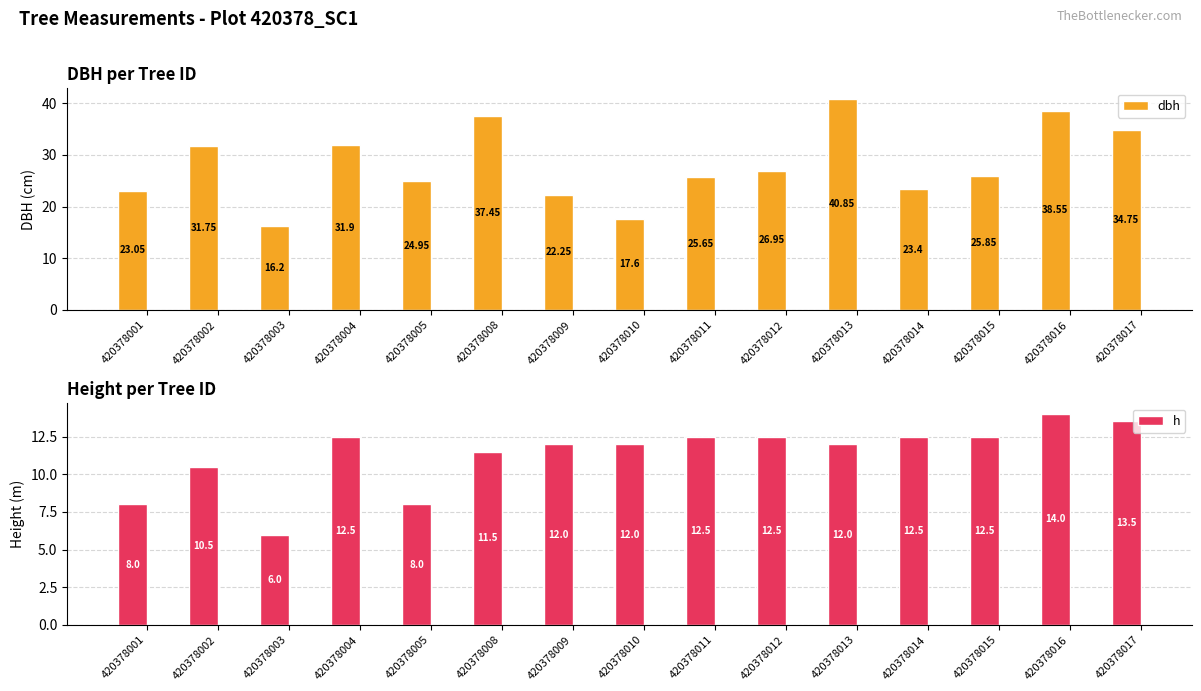

At which label does h reach its minimum?

420378003